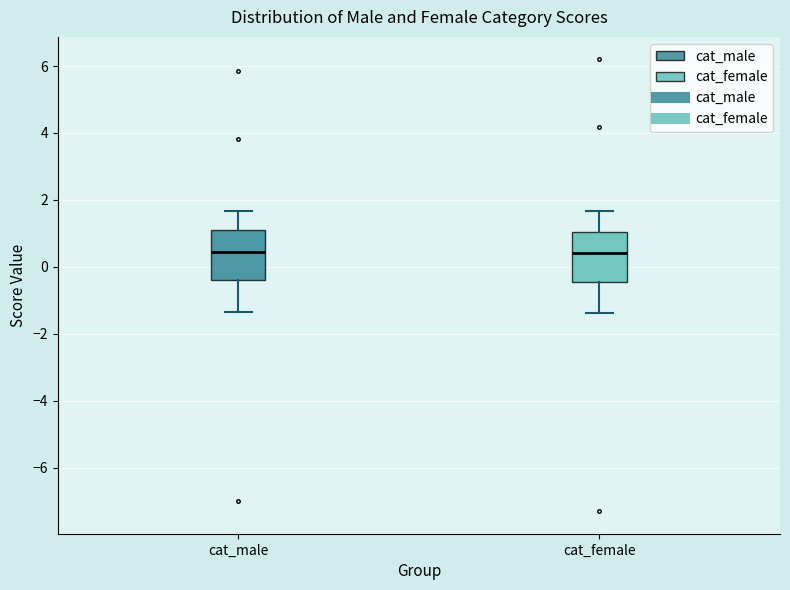

Reading left to right, transcribe this box plot: for each box, give where its median line is, the range the box spans, and where its two whiskers end, as read against the y-axis. The values are not printed on the chart, so give them approximately, as read against the axis.

cat_male: median 0.4, box -0.4 to 1.2, whiskers -1.4 to 1.6
cat_female: median 0.4, box -0.4 to 1.0, whiskers -1.4 to 1.6